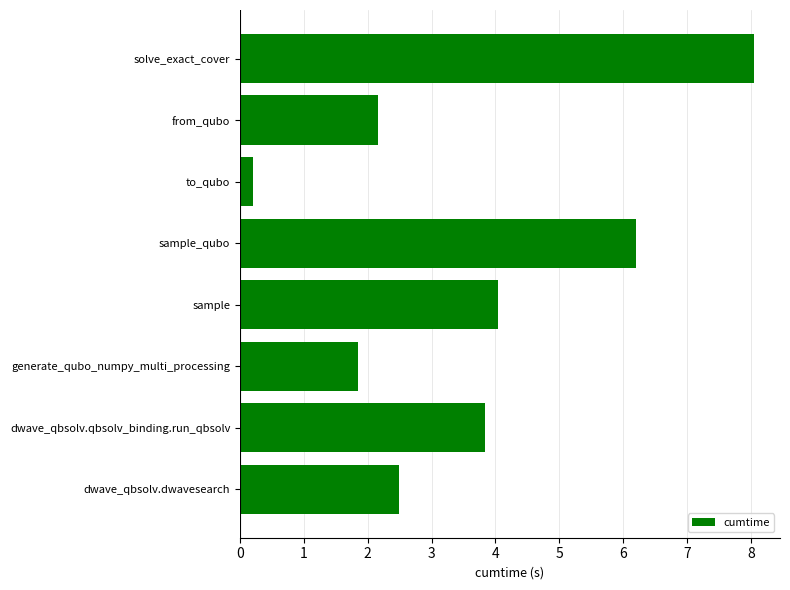

Which label corresponds to the largest value in the chart?

solve_exact_cover